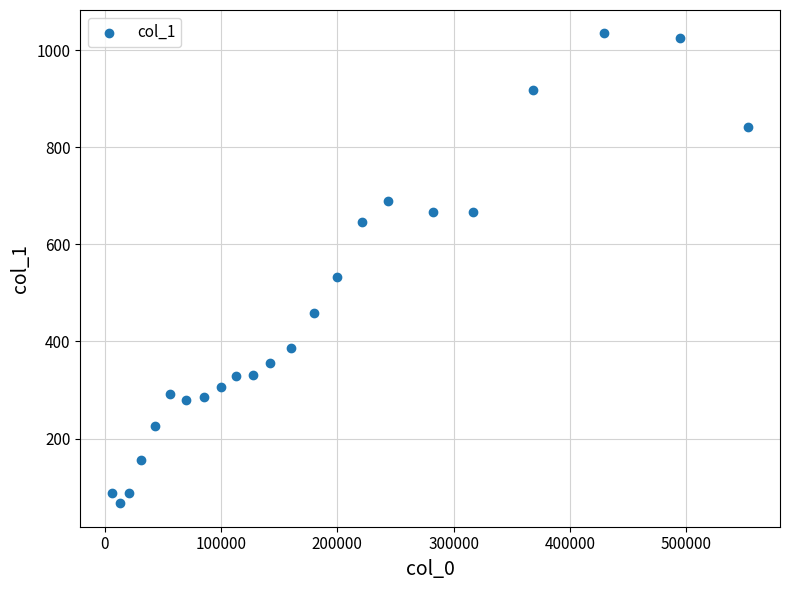

What Y value in the scatter plot is closest to 550?

533.1